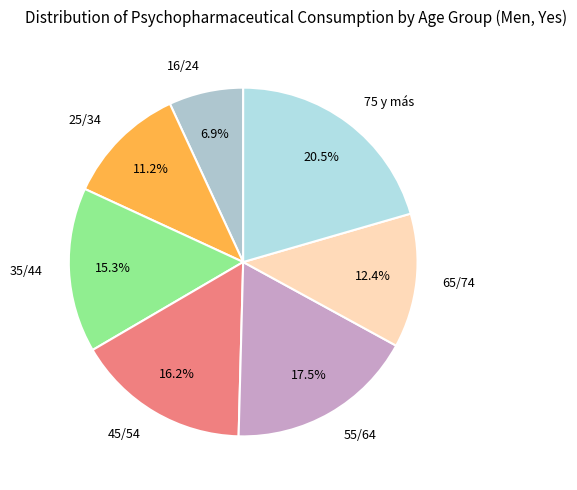

Is the sum of 35/44 and 25/34 greater than half?

No